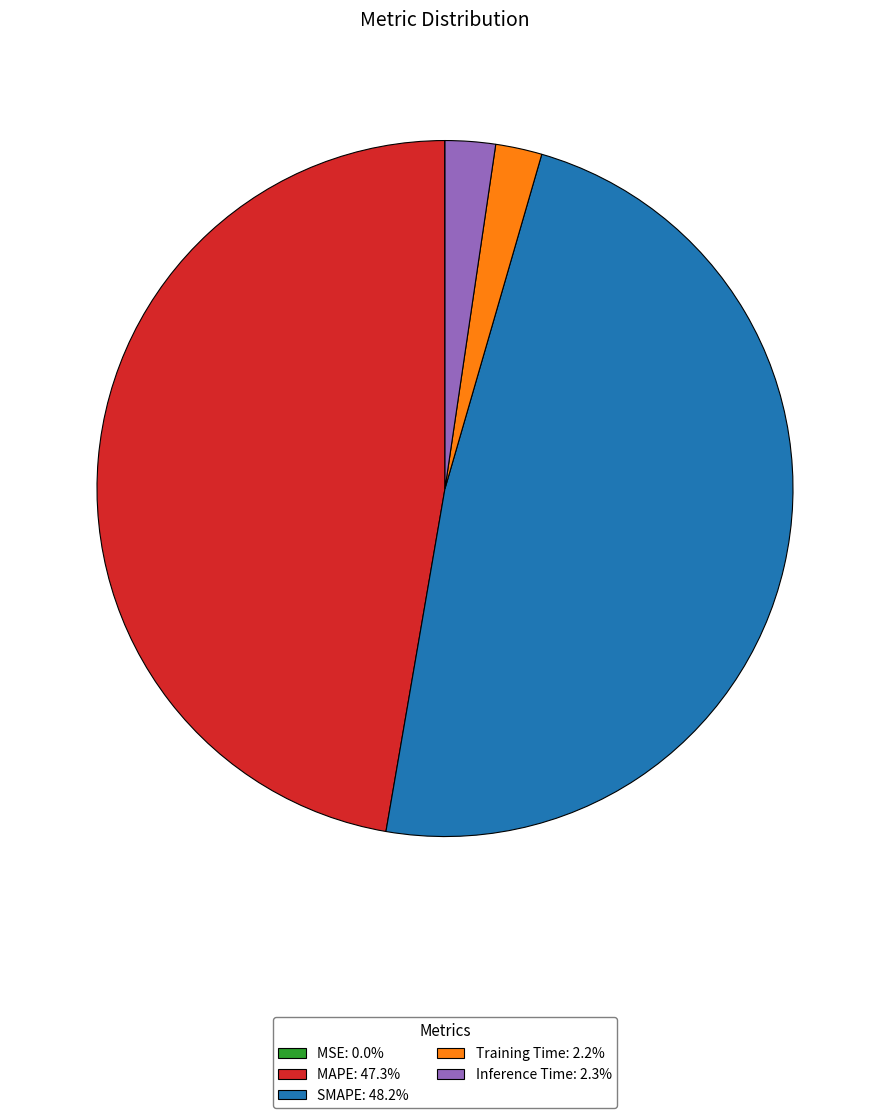

Which slice is the largest?

SMAPE